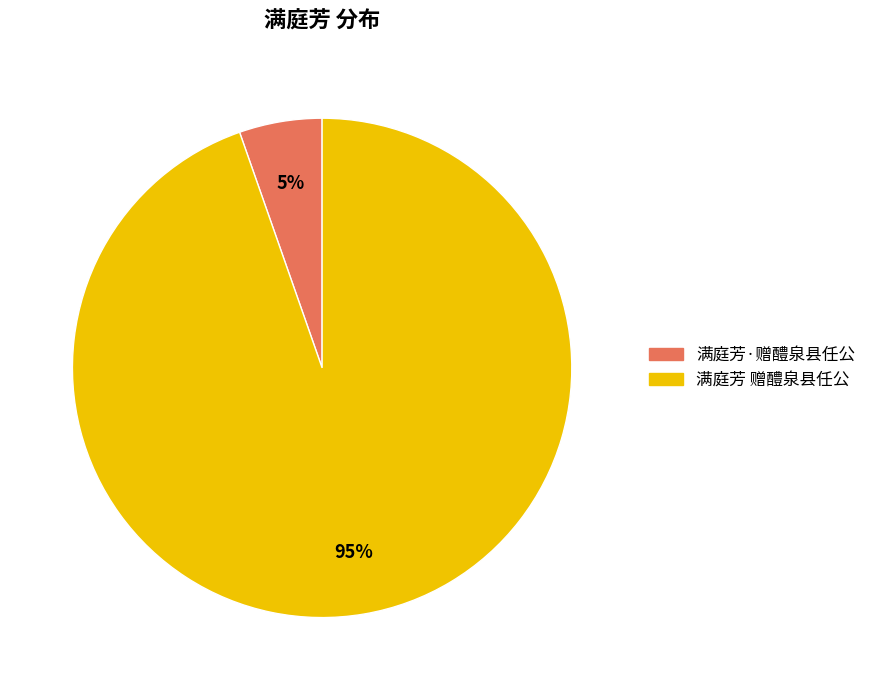

Between 满庭芳·赠醴泉县任公 and 满庭芳 赠醴泉县任公, which is larger?

满庭芳 赠醴泉县任公